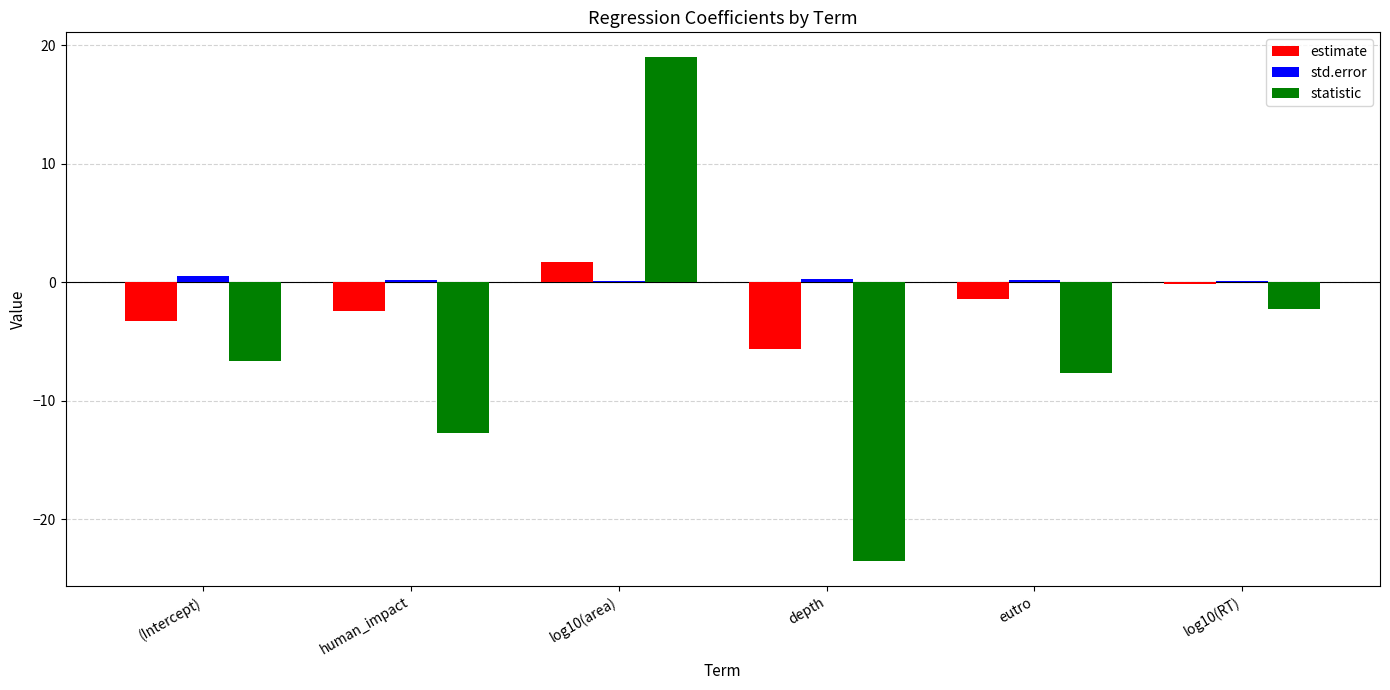

Does the chart contain stacked bars?

No